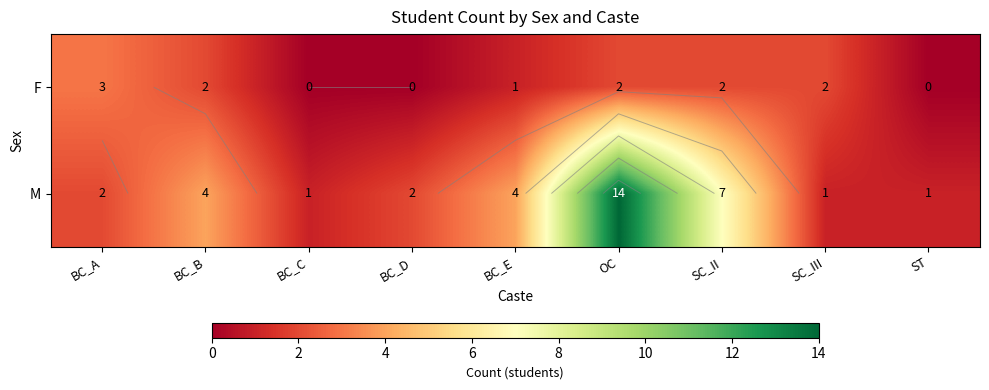

Where is M nearest to the value 7?

SC_II